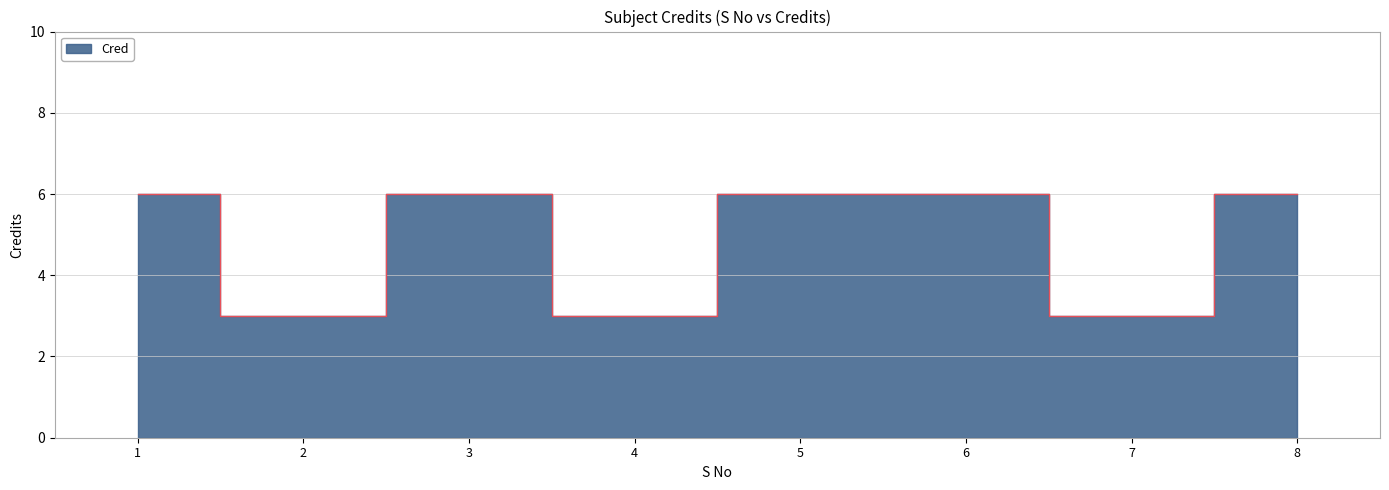

How many points are lower than both their immediate neighbors (excluding endpoints)?

3